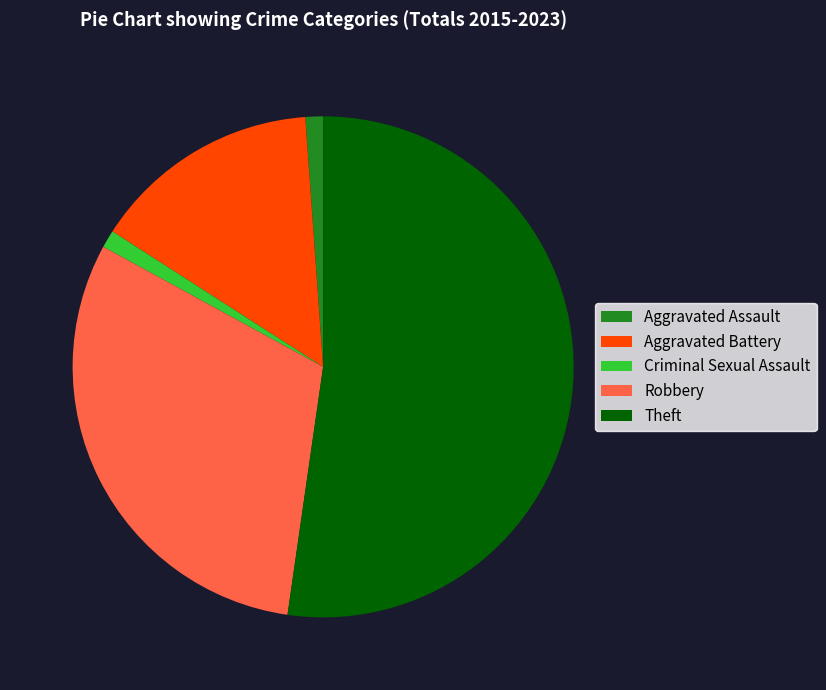

True or false: Robbery accounts for 31% of the total.

True